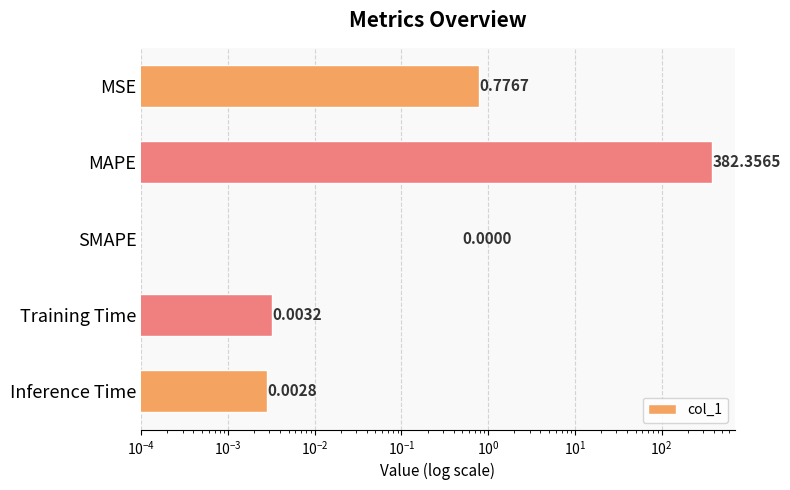

Does the chart contain any negative values?

No